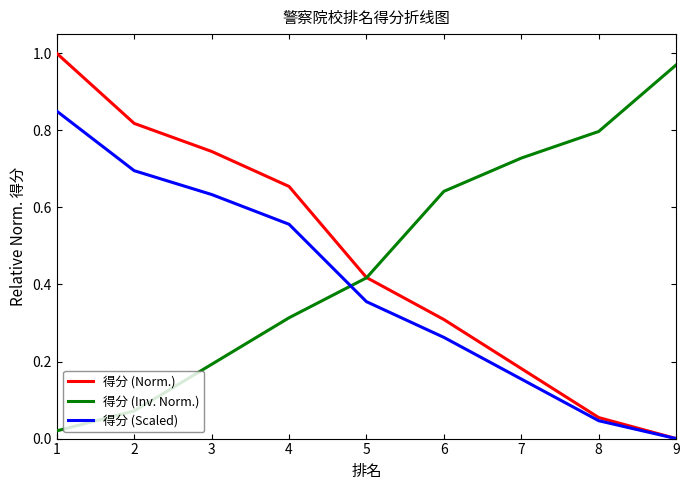

Is it true that 得分 (Scaled) equals 0.4 at 2?

False